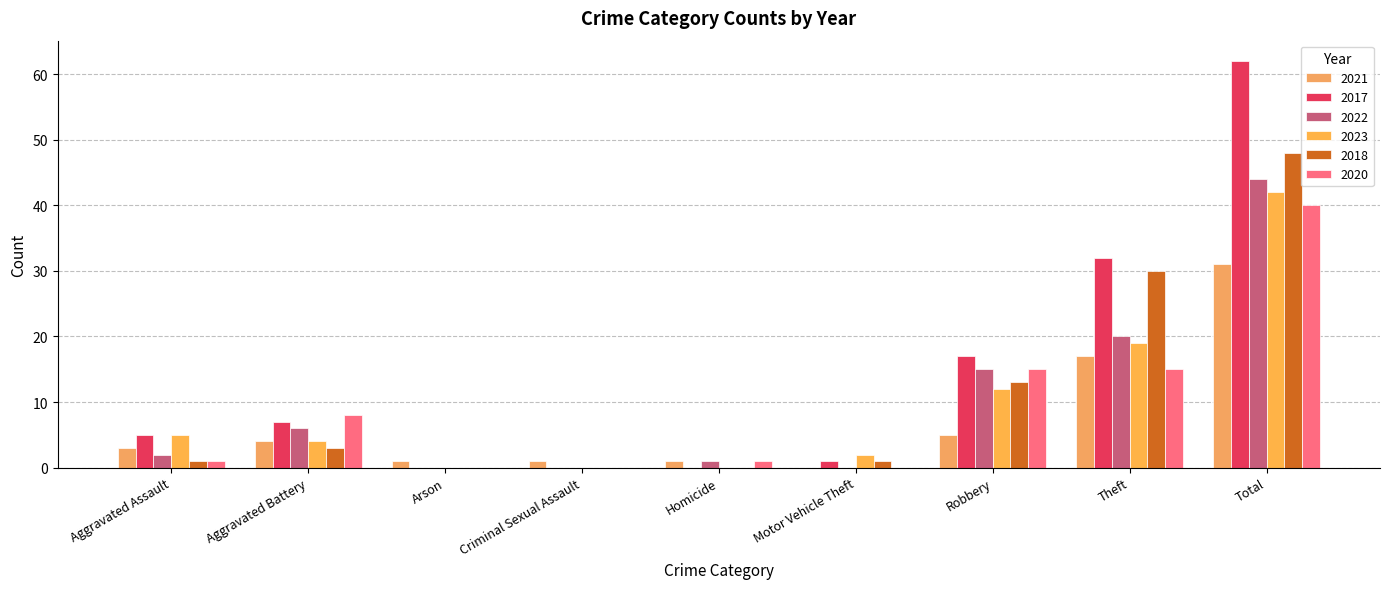

How many groups of bars are there?

9